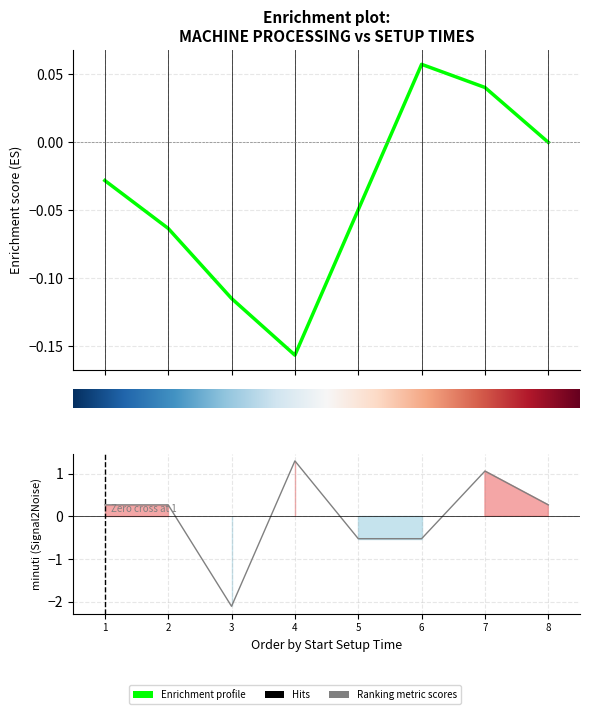

After their last crossing, which series has the higher values: Enrichment profile or Ranking metric scores?

Ranking metric scores